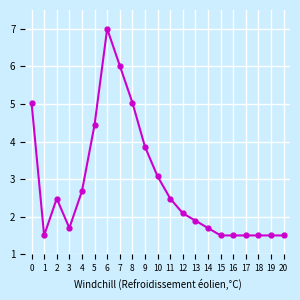

Does the chart have visible grid lines?

Yes